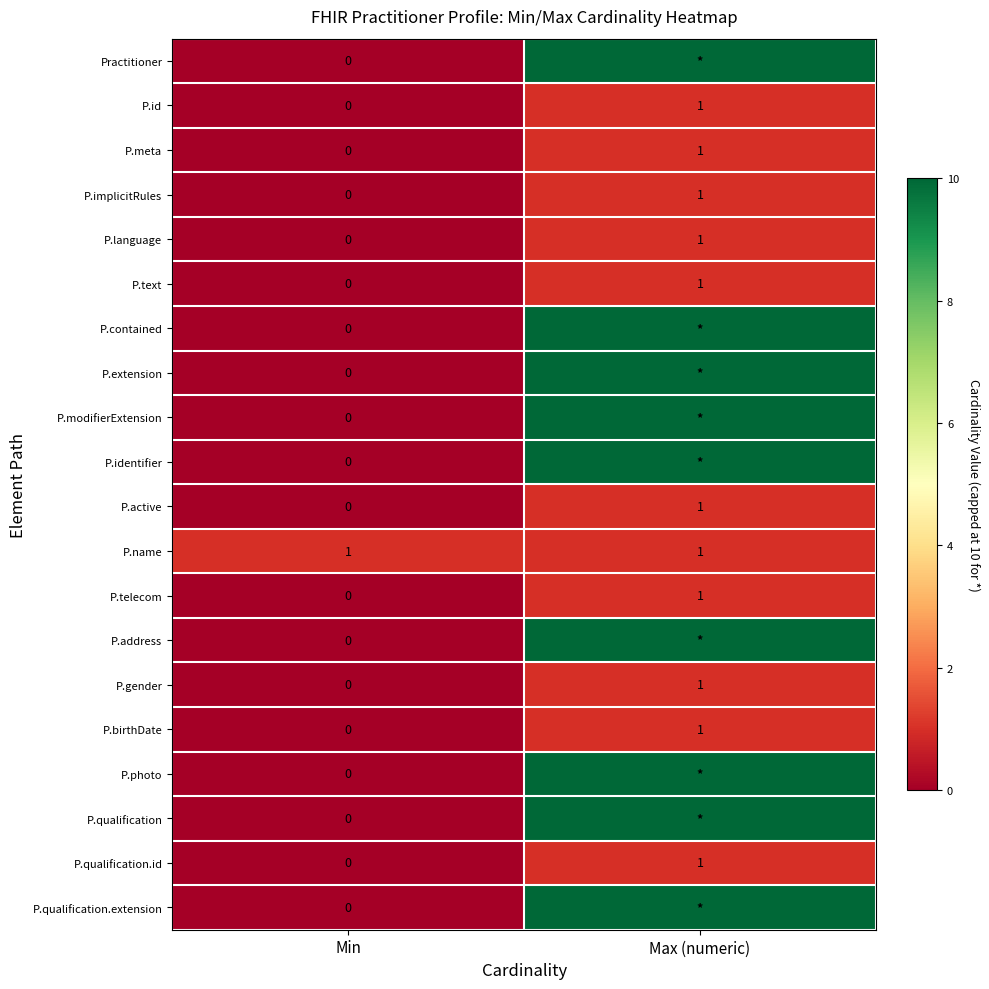

What is the total value across all series at Min?

1